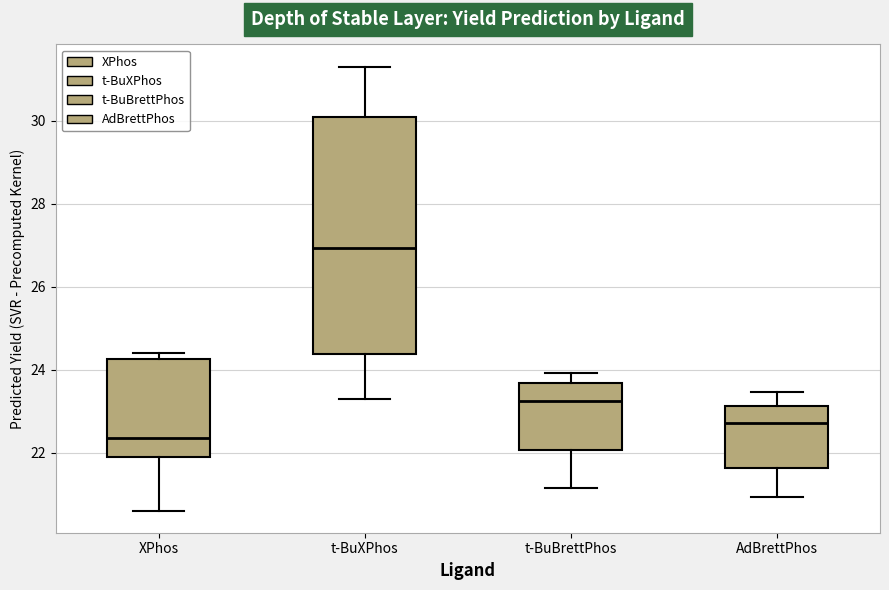

Where is the upper edge of the box for XPhos on the y-axis? The values are not printed on the chart, so give them approximately, as read against the axis.

24.2